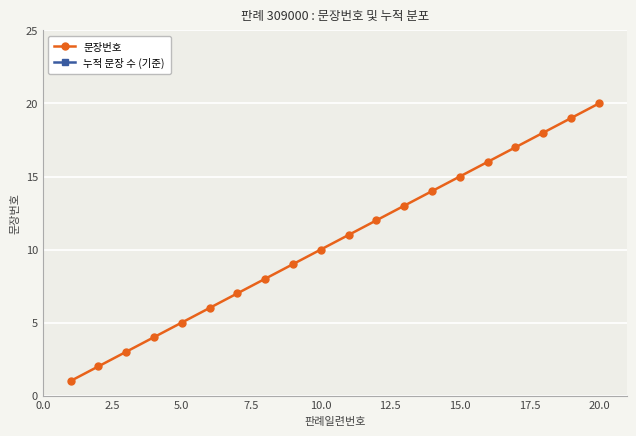

True or false: 문장번호 has more than 1 interior local peaks.

False